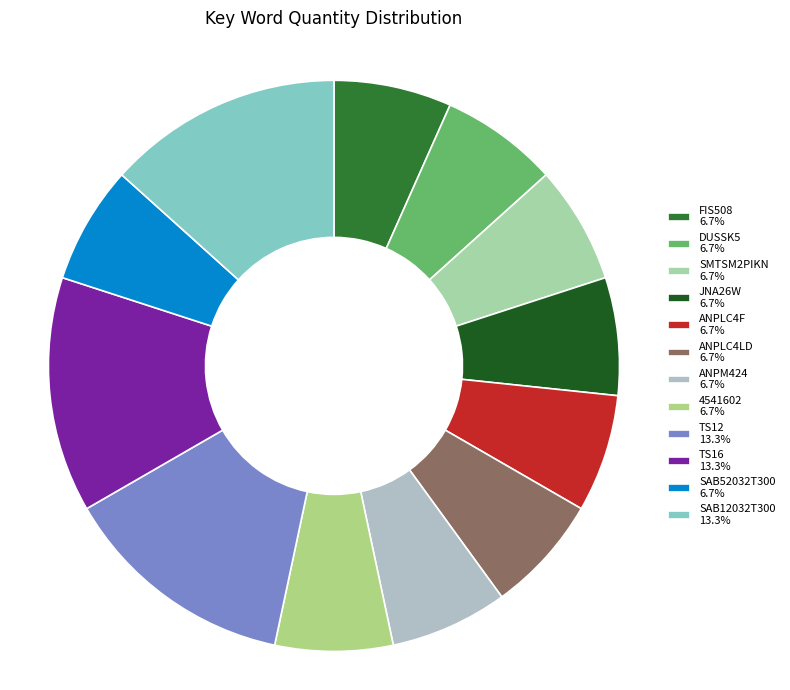

What is the total percentage of SMTSM2PIKN and JNA26W?

13.3%